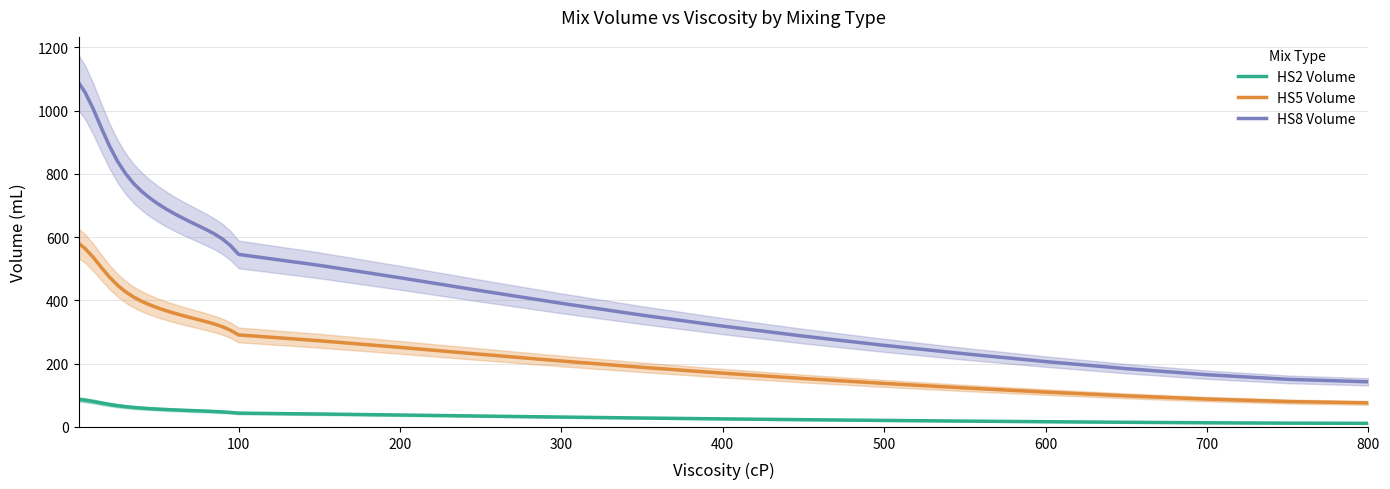

The value of HS2 Volume at 400 is 25.5. True or false?

True